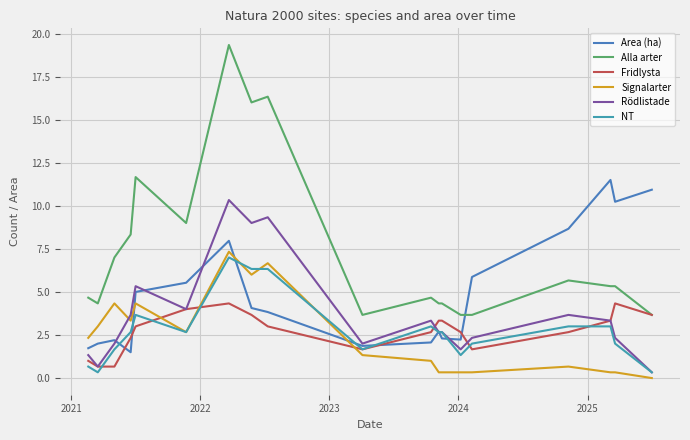

Does the chart display data point markers on the line(s)?

No